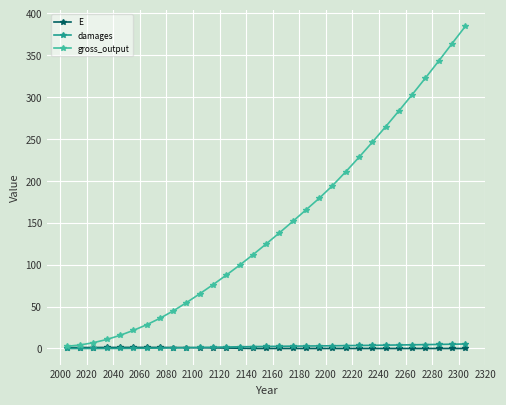

Which series has the widest spread of values?

gross_output